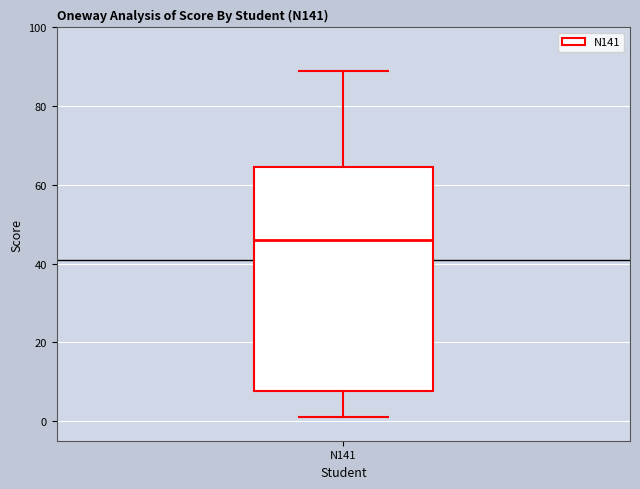

Transcribe this box plot: give where the median line is, the range the box spans, and where the two whiskers end, as read against the y-axis. The values are not printed on the chart, so give them approximately, as read against the axis.

median 46, box 8 to 64, whiskers 2 to 90